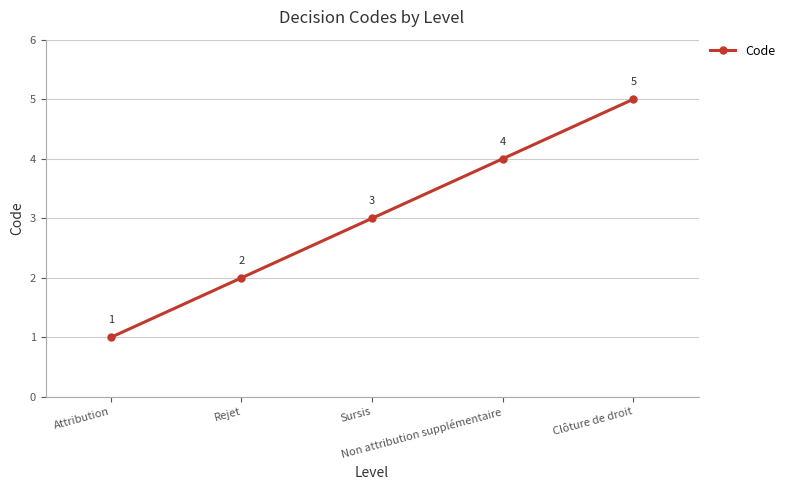

What is the sum of all values?

15